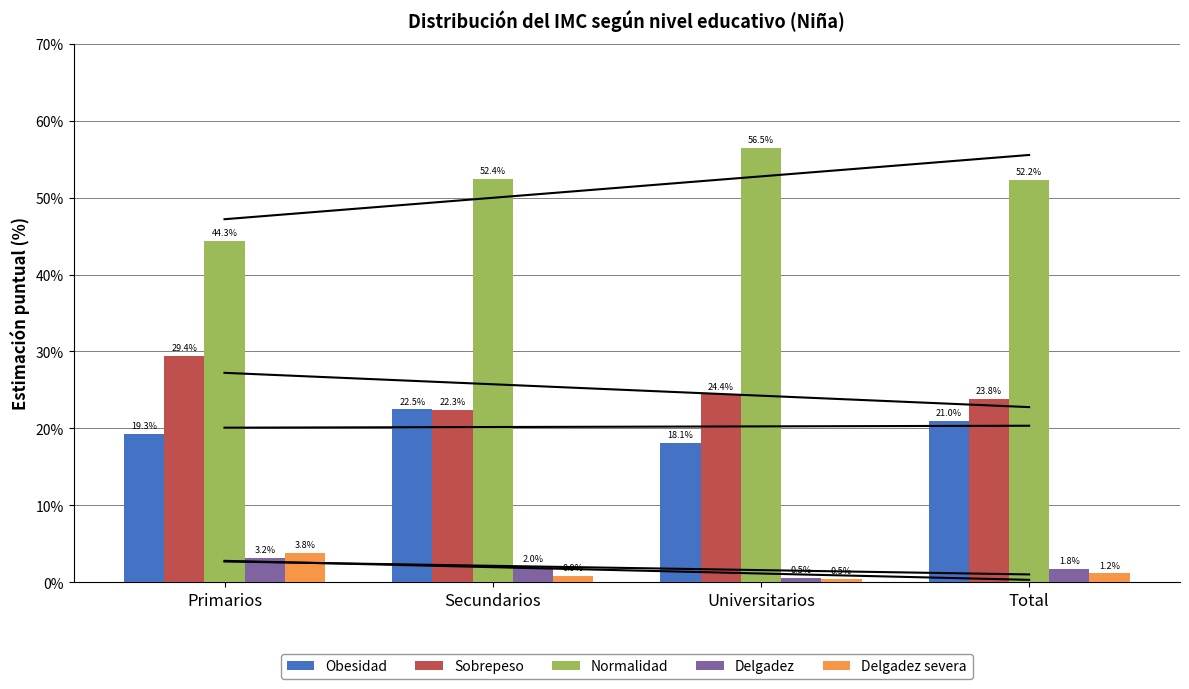

The value of Normalidad at Secundarios is 0.5. True or false?

True